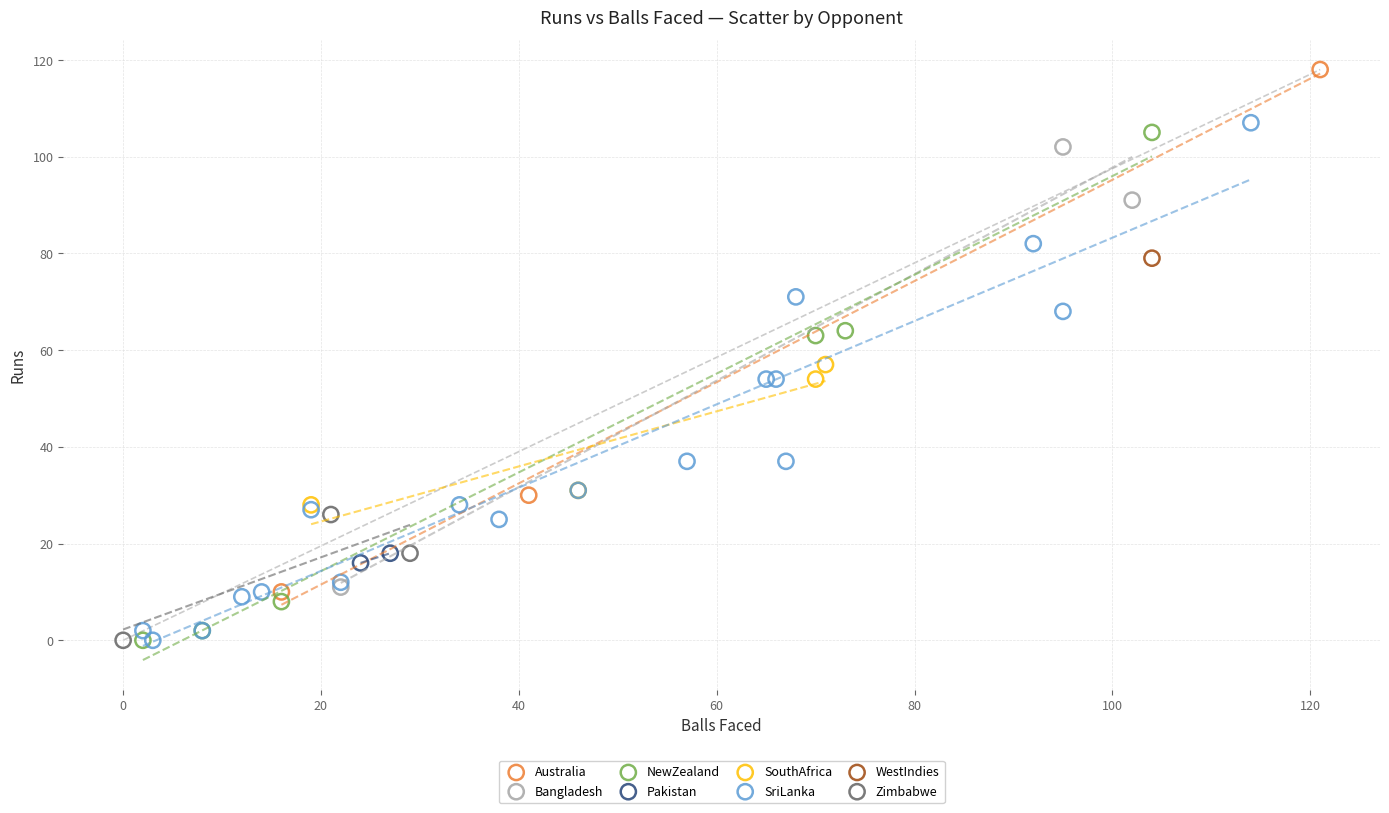

What are all the series names shown in the legend?

Australia, Bangladesh, NewZealand, Pakistan, SouthAfrica, SriLanka, WestIndies, Zimbabwe